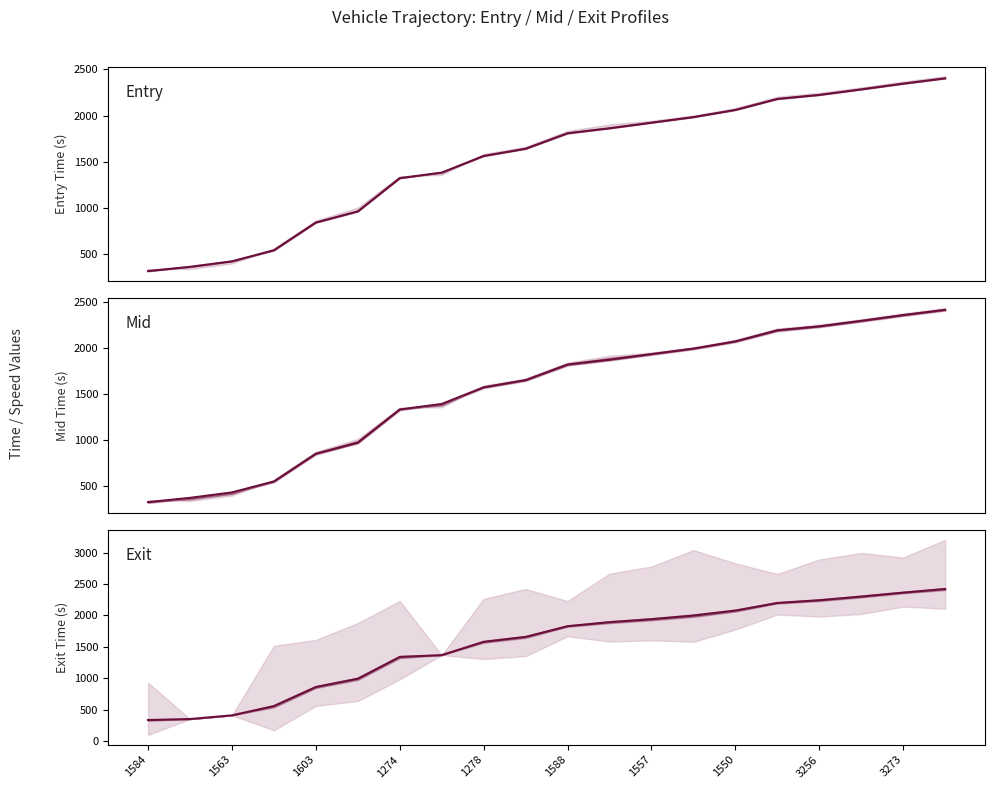

Where does the exit line series first go above 1829?

1588